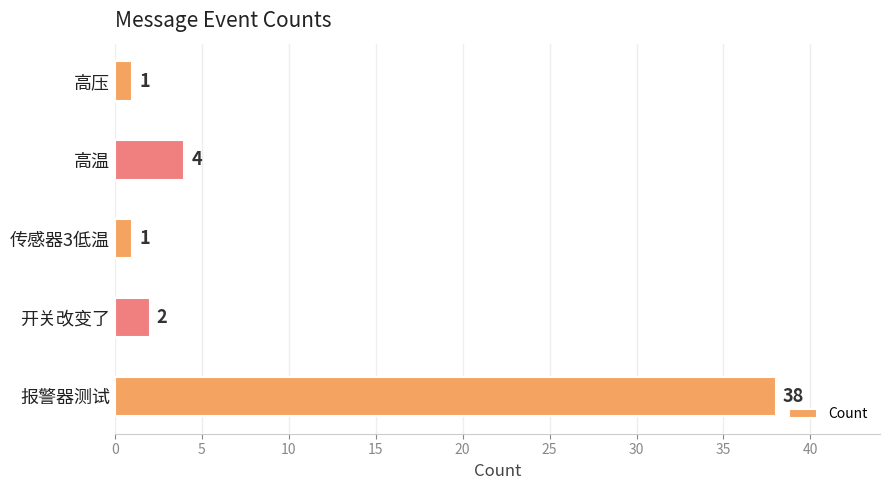

Does the chart contain stacked bars?

No